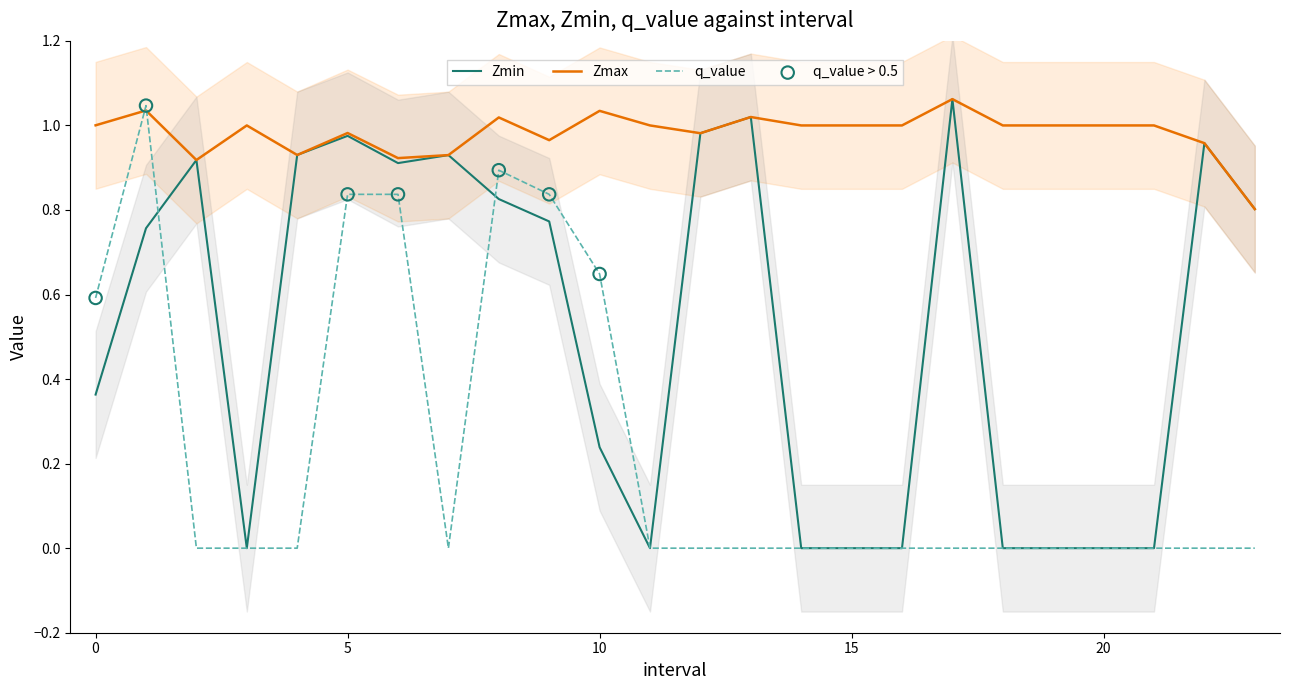

What is the total value across all series at 14.0?

1.0